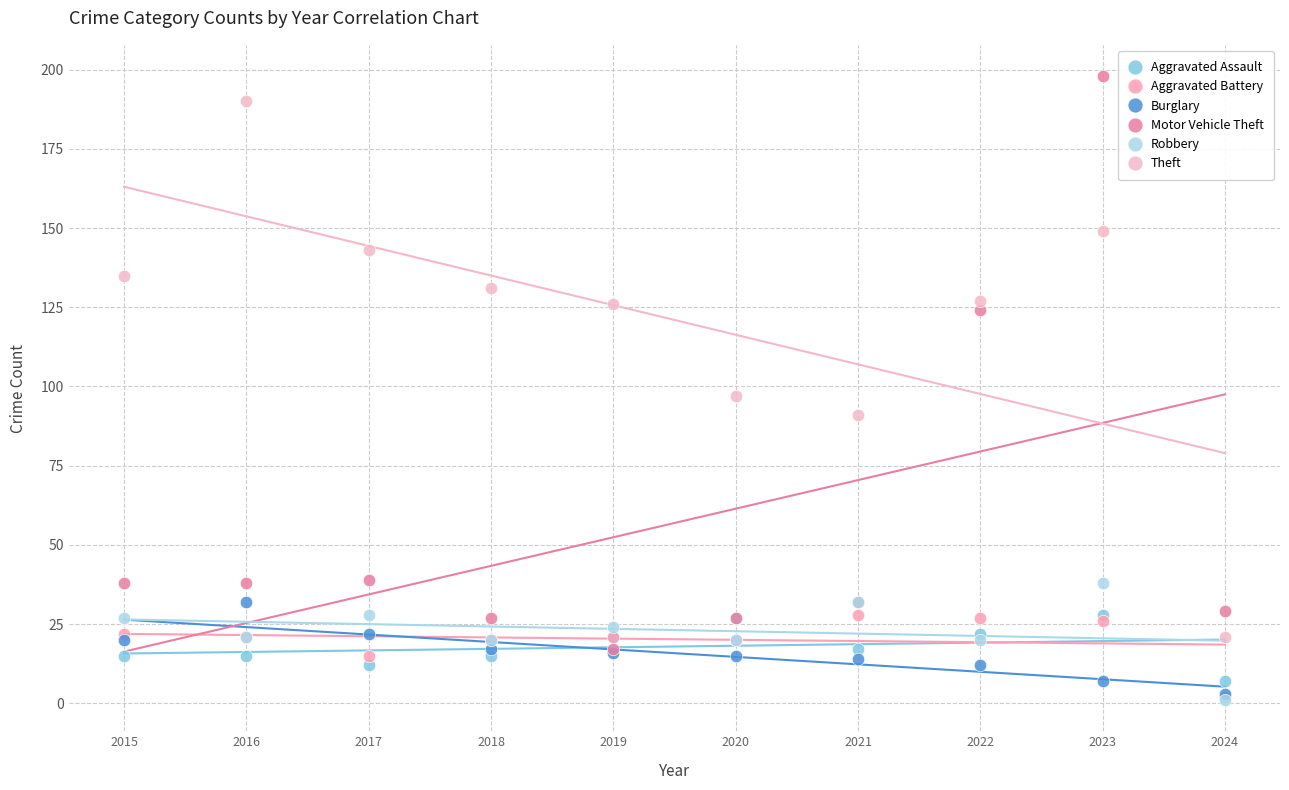

What are all the series names shown in the legend?

Aggravated Assault, Aggravated Battery, Burglary, Motor Vehicle Theft, Robbery, Theft